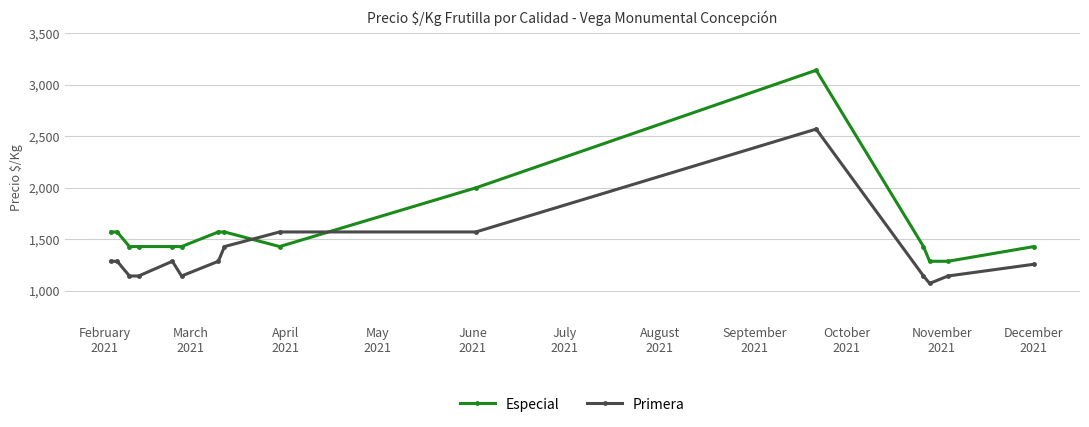

What is the difference between the maximum and minimum values in the Primera series?

1500